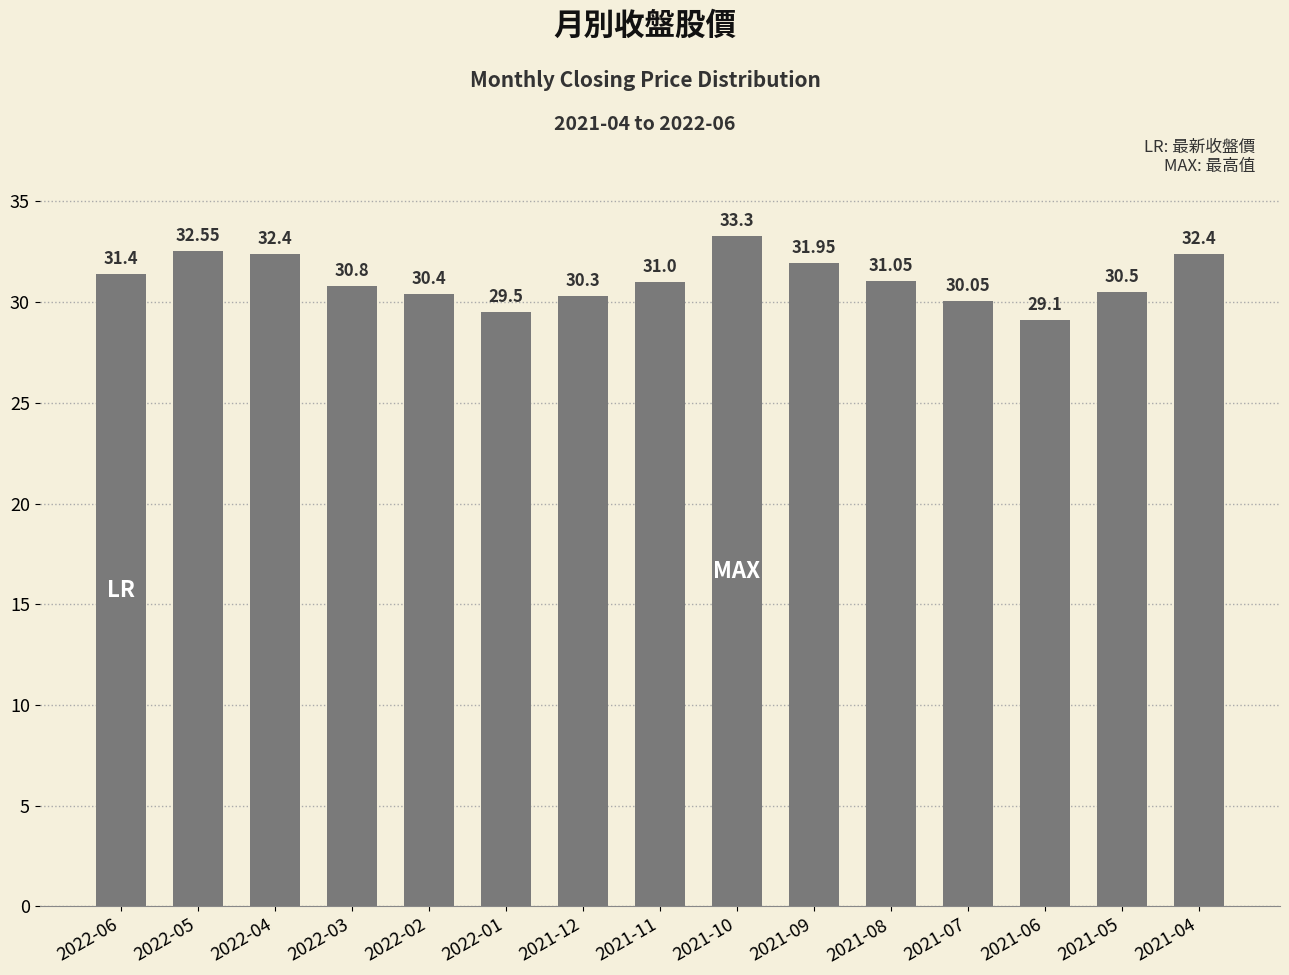

What is the ratio of the value at 2022-01 to the value at 2021-10?

0.9